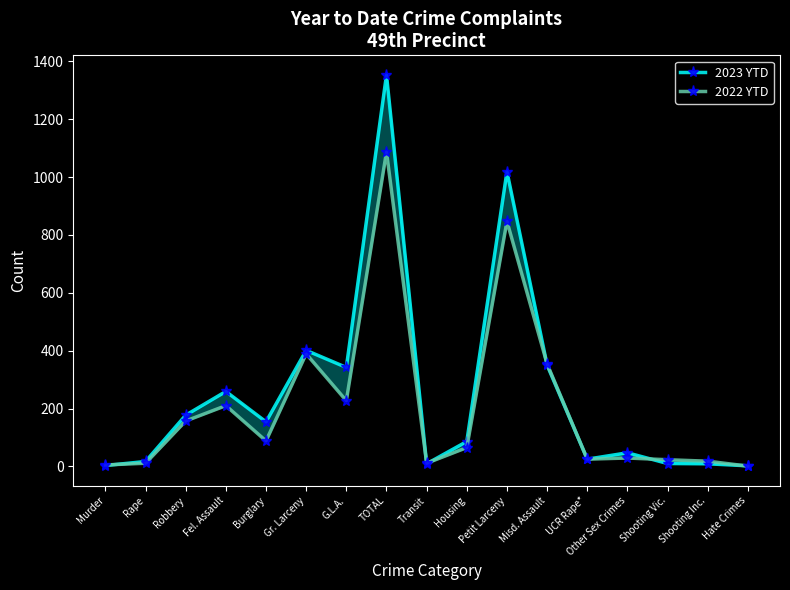

What is the label of the 11th point from the right?

G.L.A.